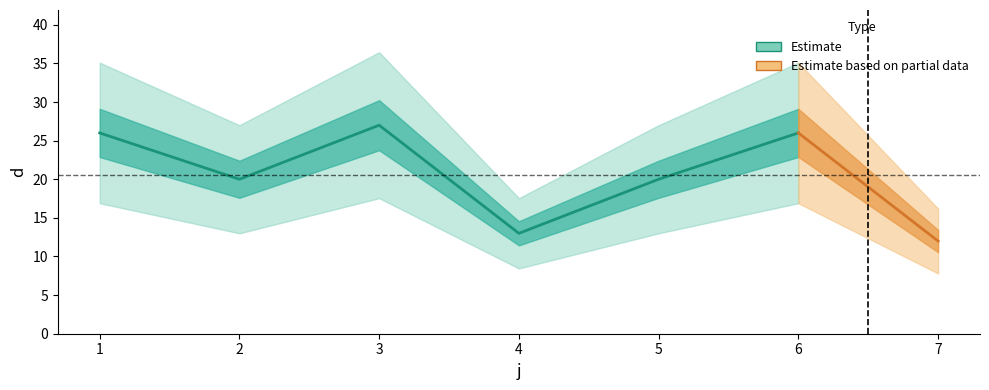

What is the difference between the maximum and minimum values?

15